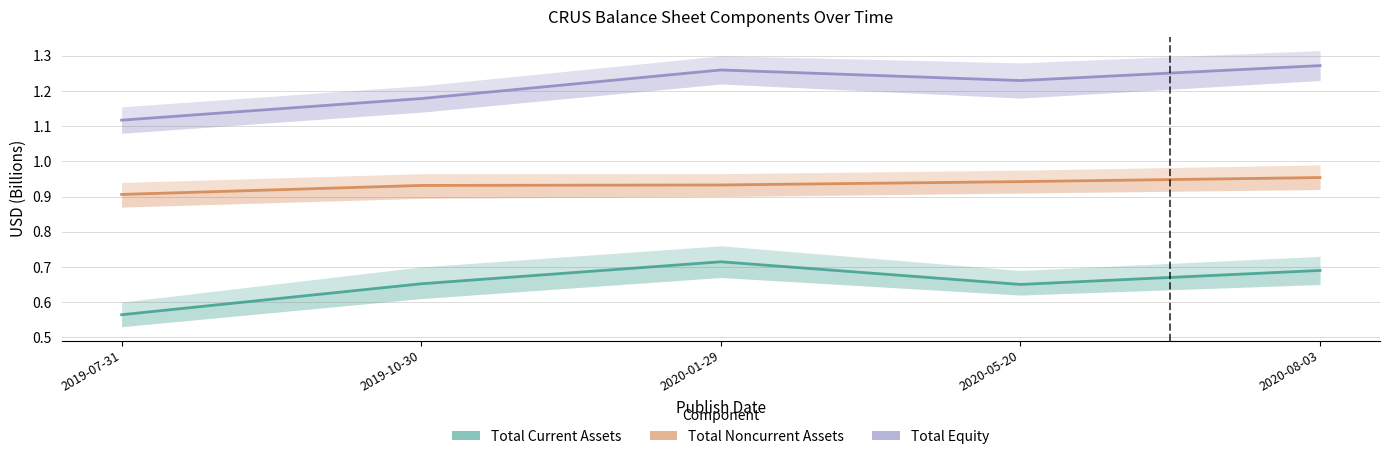

At which category is the sum across all series the highest?

2020-08-03